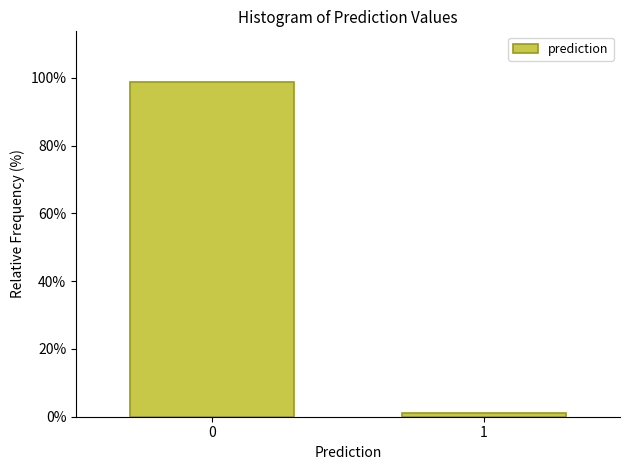

Reading left to right, transcribe all the data shown in this chart.

98.9	1.1